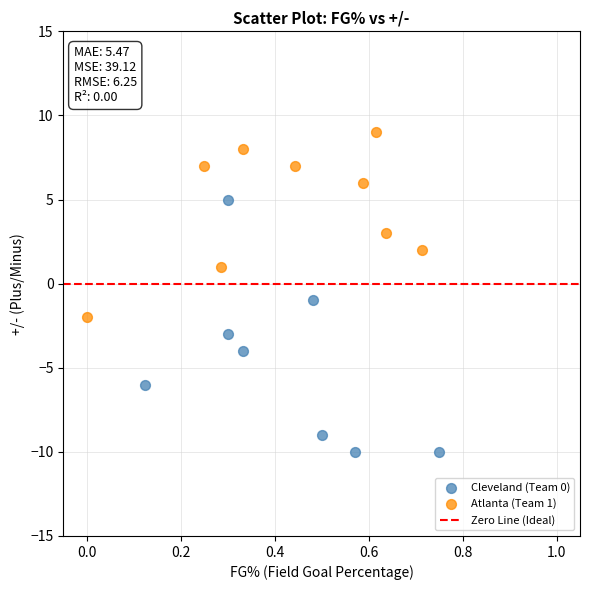

Which series contains the lowest Y value?

Cleveland (Team 0)